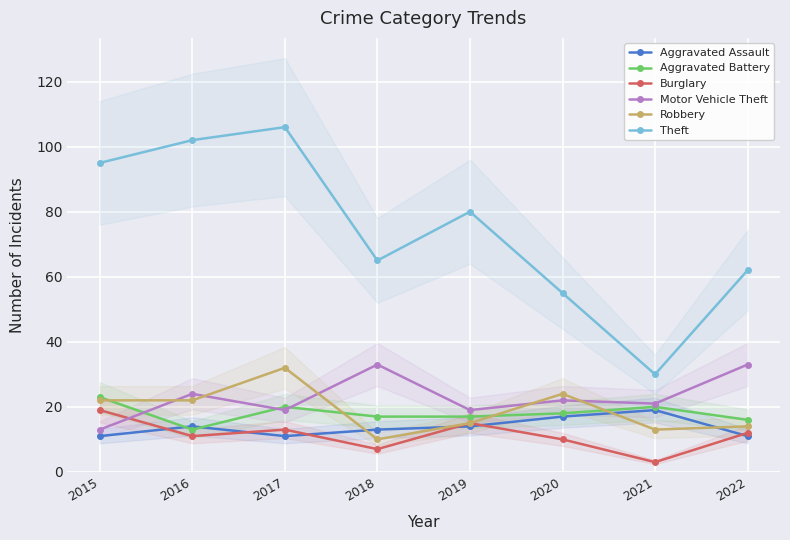

What is the value of the Aggravated Battery point at the 3rd from the left?

20